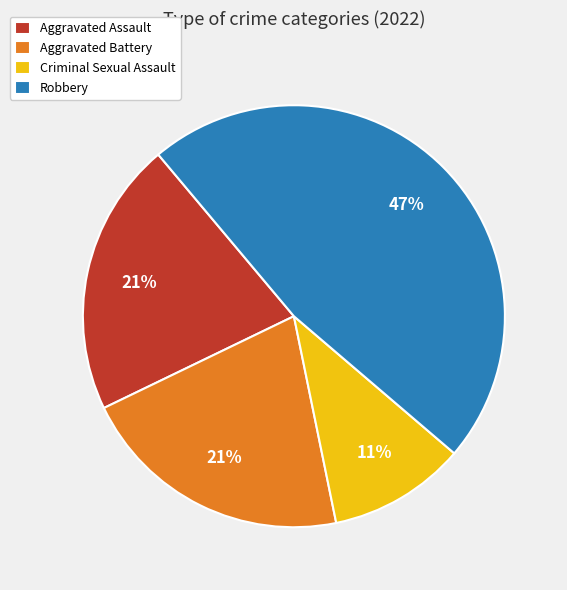

To the nearest percent, what is the average slice percentage?

25%